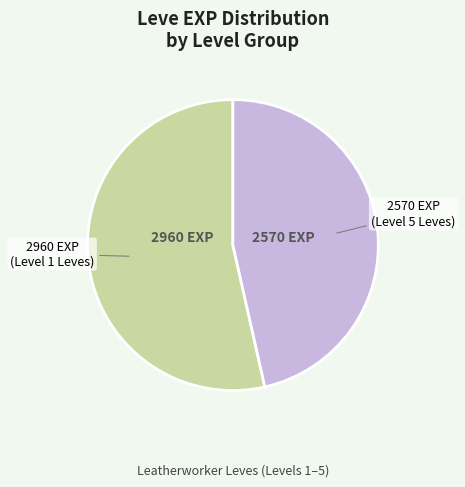

Does any single category account for the majority?

Yes